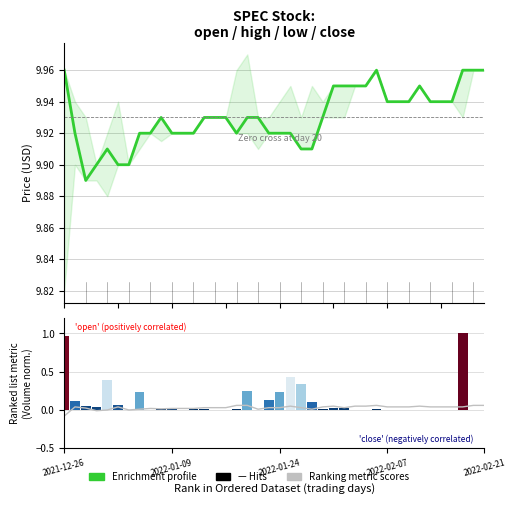

What is the label of the 35th bar from the left?

34